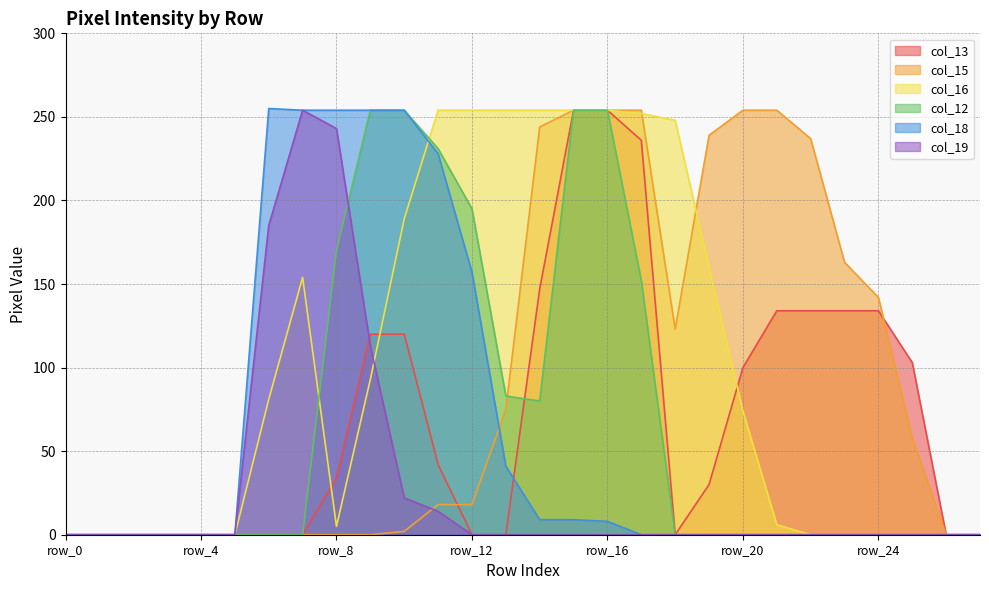

How many values in the col_13 series exceed 34?

13